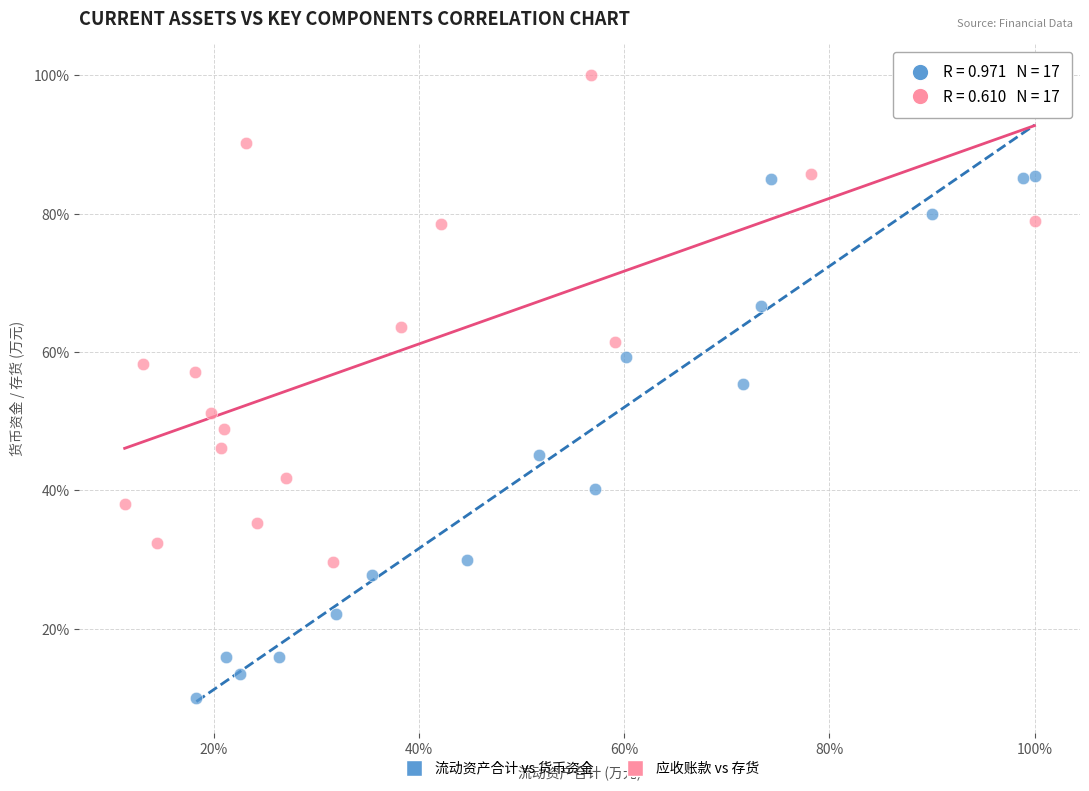

What are all the series names shown in the legend?

流动资产合计 vs 货币资金, 应收账款 vs 存货